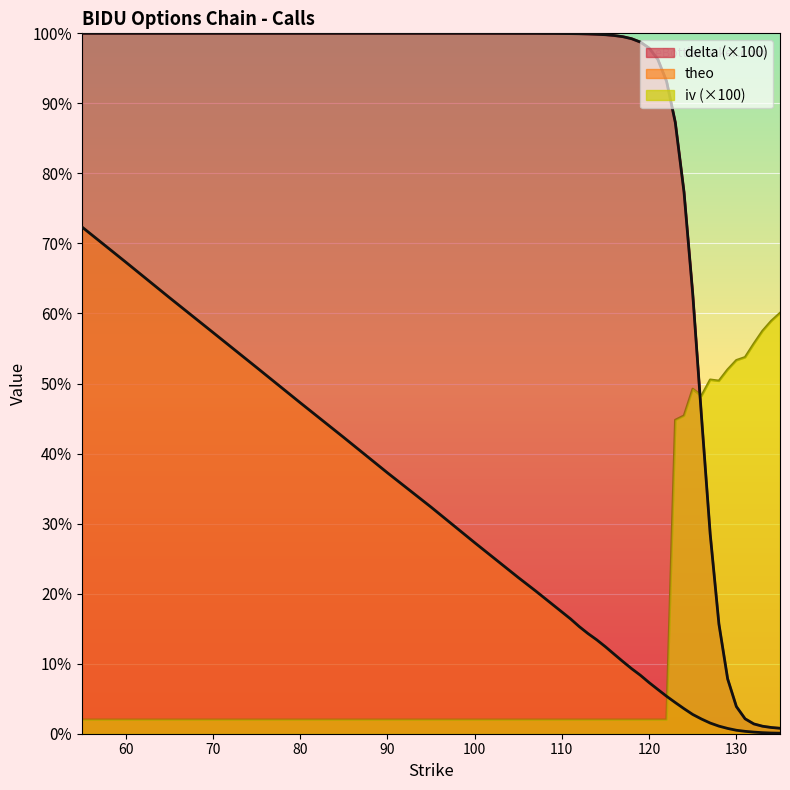

Which series has the largest total across all categories?

delta